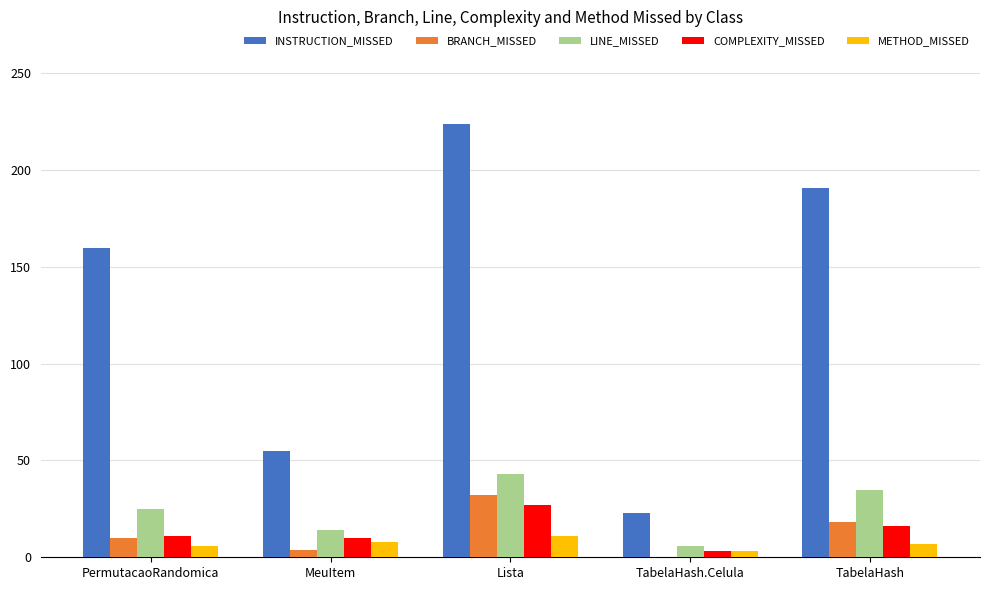

Is it true that INSTRUCTION_MISSED equals 224 at Lista?

True